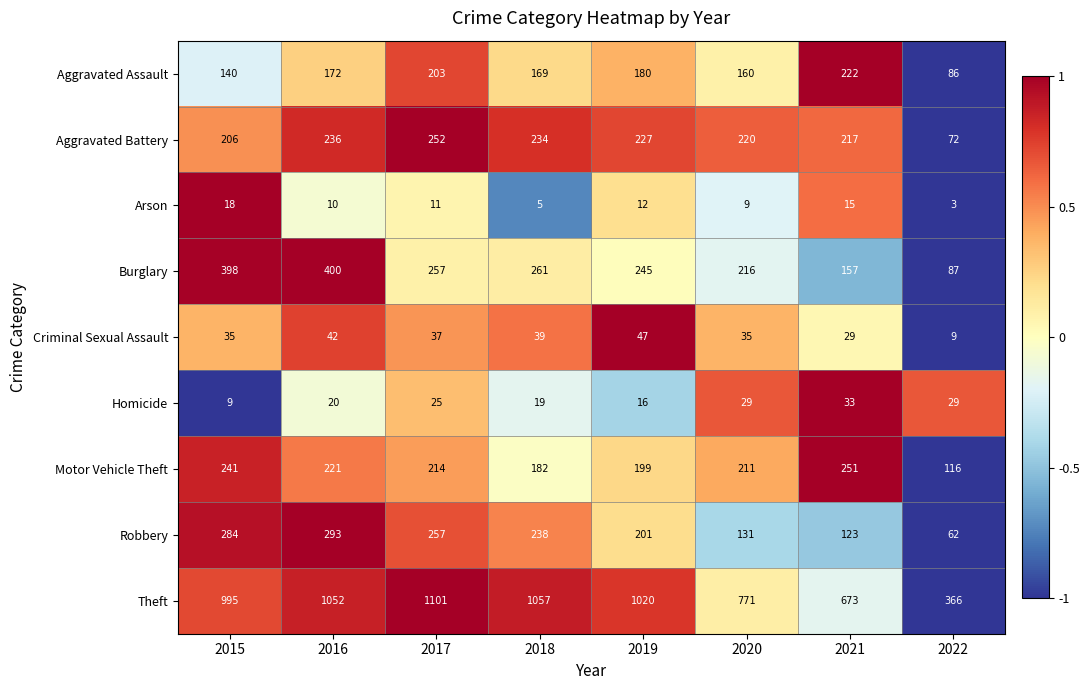

What is the total value across all series at 2019?

2147